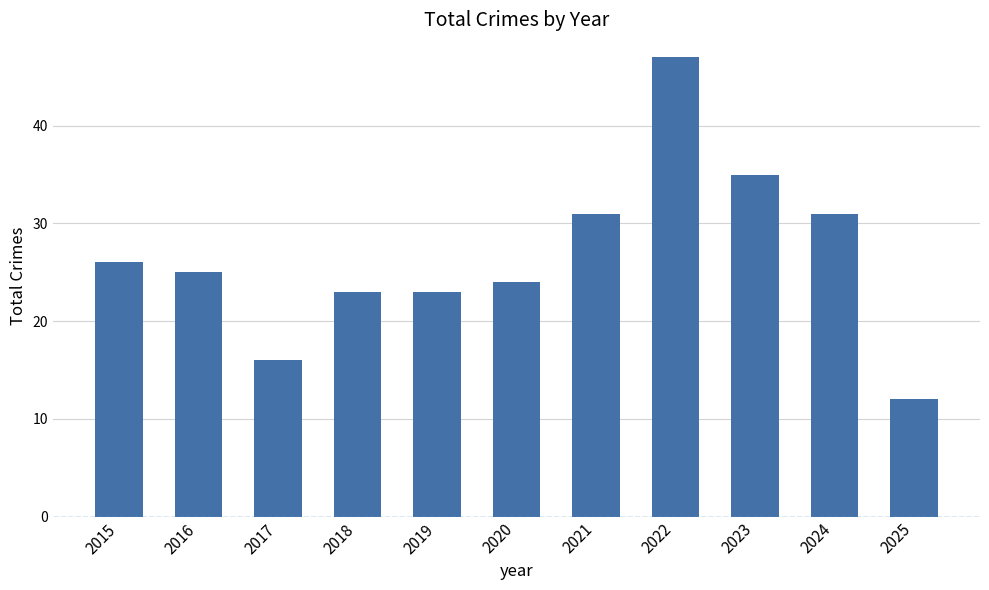

How many data points does each series have?

11